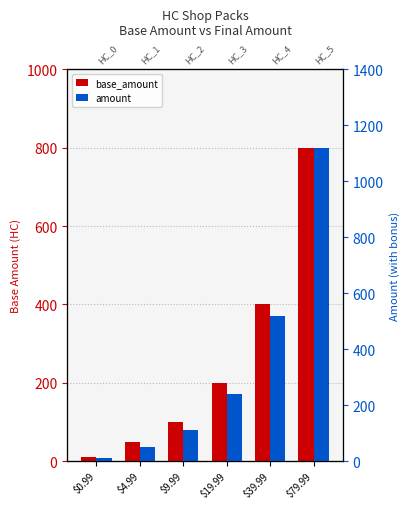

The base_amount series shows 26 at $4.99. True or false?

False